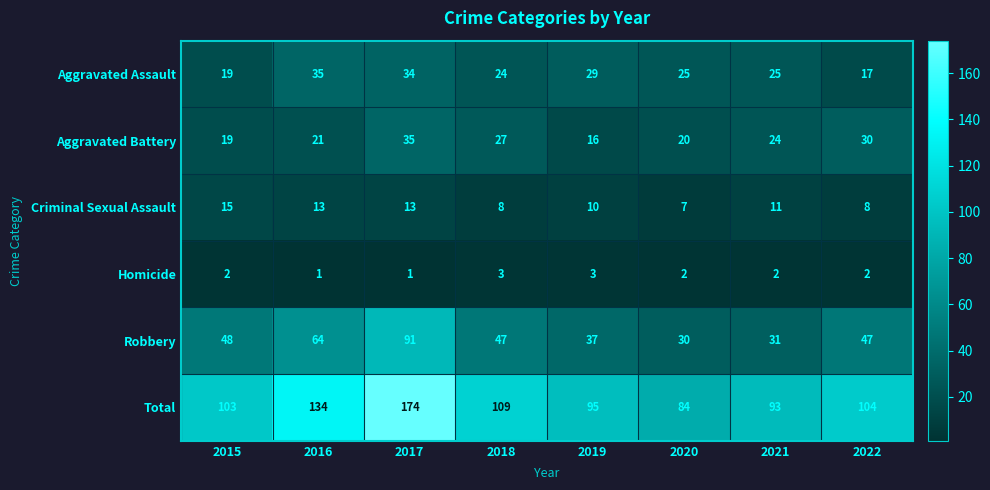

The value of Homicide at 2019 is 3. True or false?

True